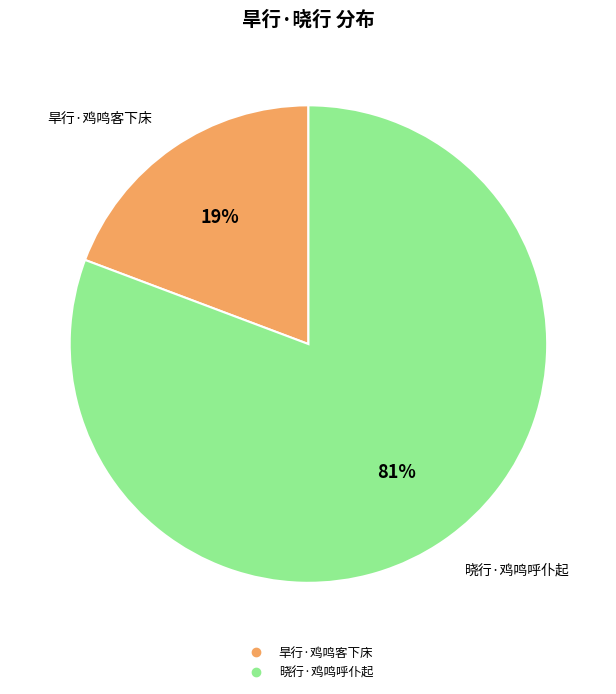

To the nearest percent, what portion does 晓行·鸡鸣呼仆起 represent?

81%